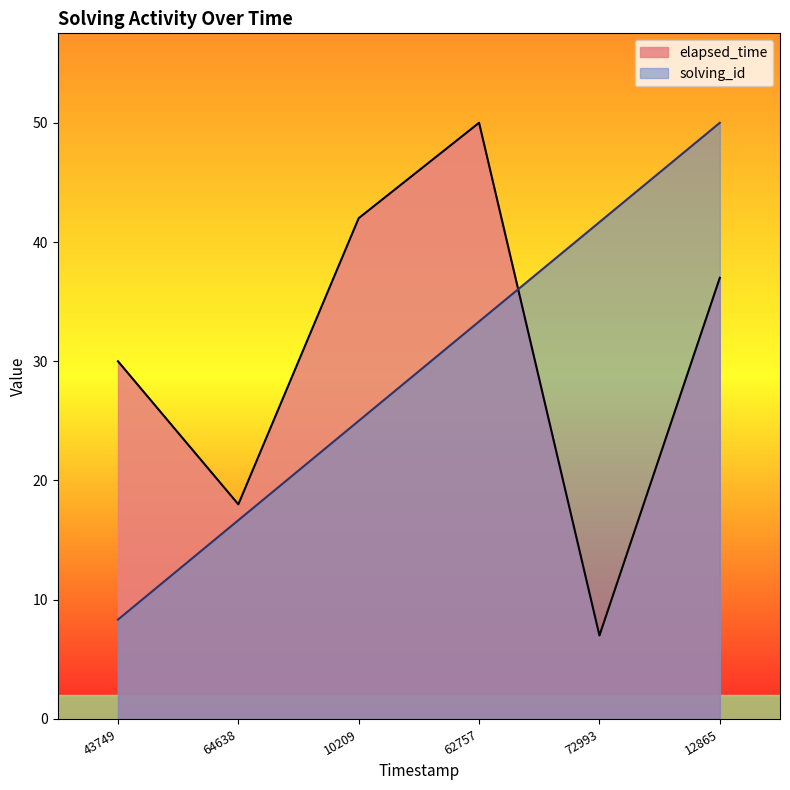

What is the difference between the highest and lowest values at 12865?

13.0